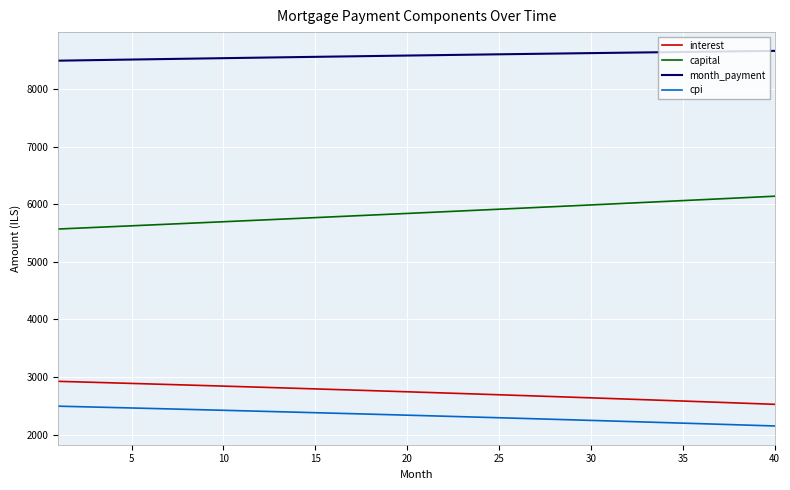

How many lines are shown in the chart?

4